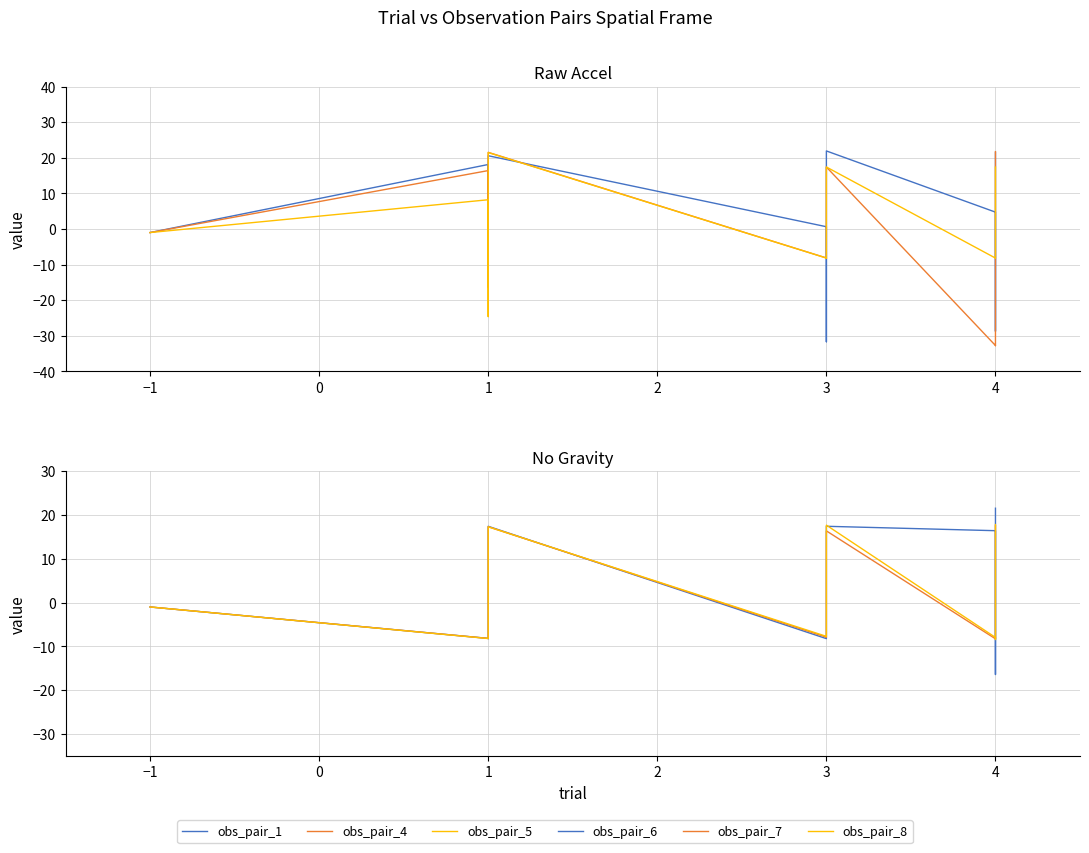

How many times do observation_pair_7 and observation_pair_6 cross each other?

6